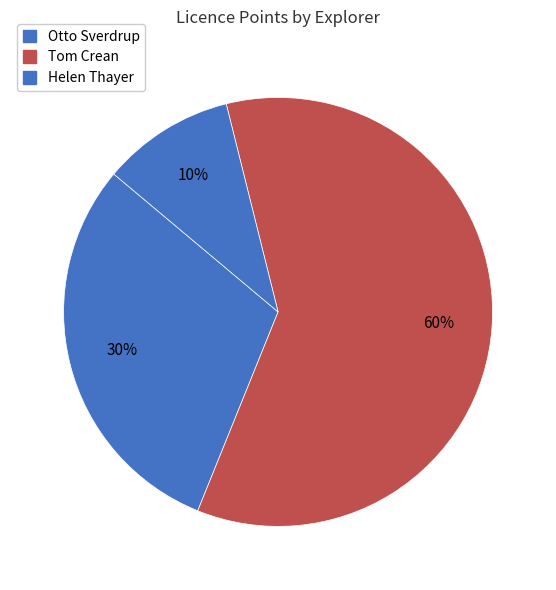

How many segments does this pie chart have?

3